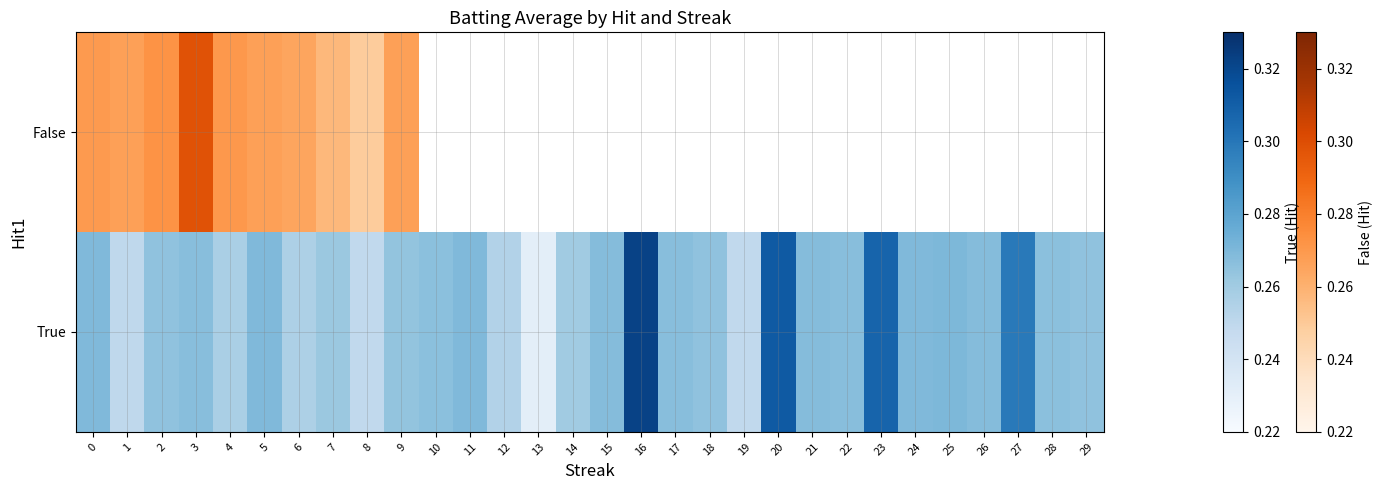

How many categories are shown in the chart?

30